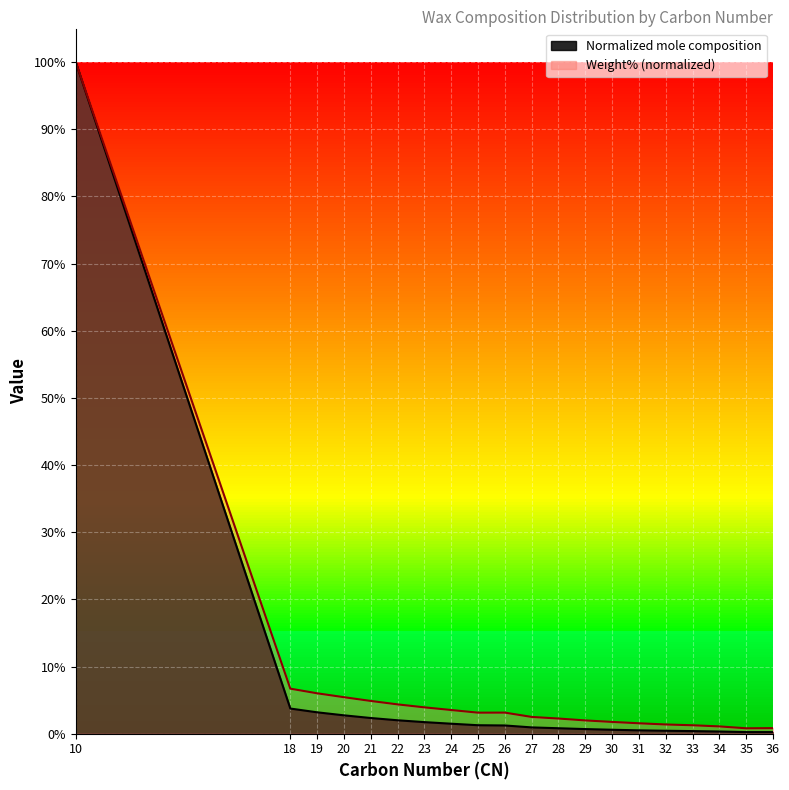

At how many categories does at least one series exceed 0?

20